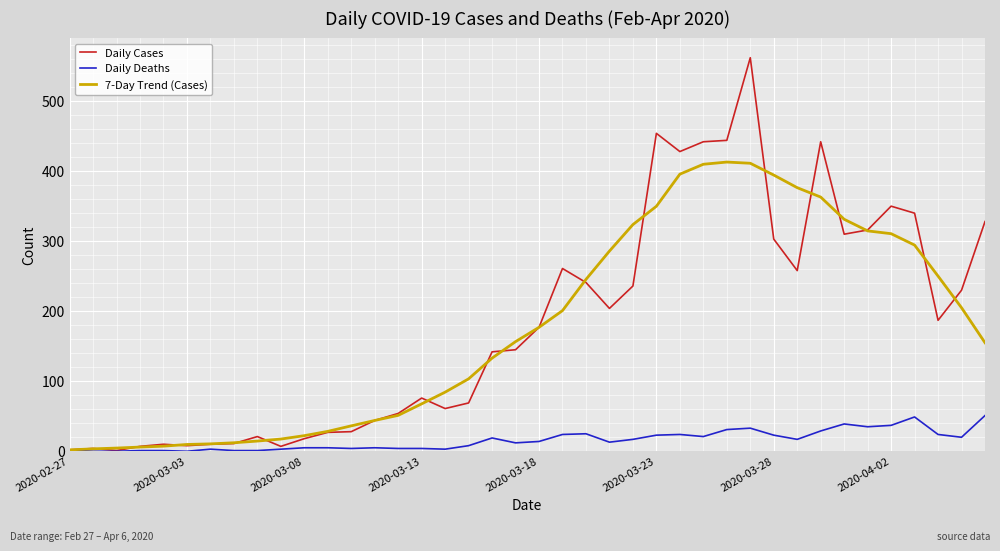

Which series has the largest range (max minus min)?

Daily Cases